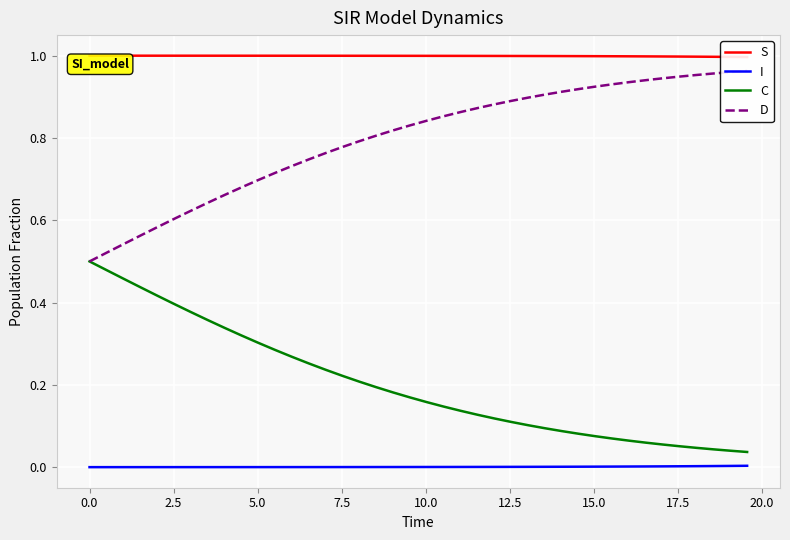

True or false: I and C intersect in this chart.

False